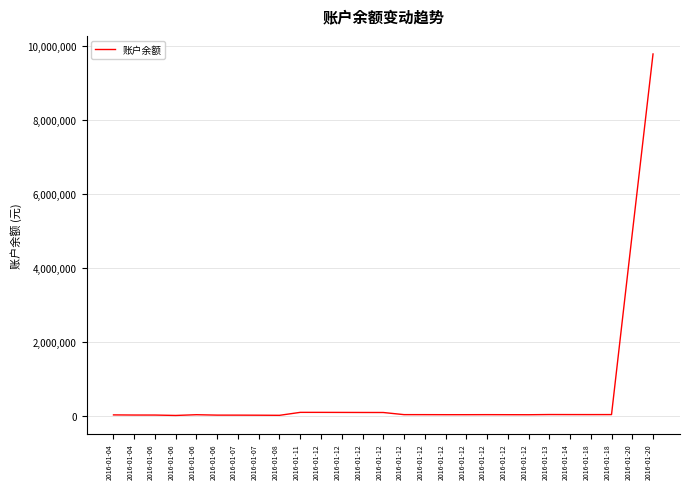

Reading left to right, extract all data points from this chart.

20152.9	16434.9	15874.9	5104.9	25104.9	13969.1	13569.1	11749.1	8633.0	88633.0	88338.0	86991.0	85565.0	84841.0	27252.7	26942.7	25862.6	25829.6	26909.7	25691.7	24611.6	29823.5	28823.5	28323.5	28823.5	4921223.5	9773223.4